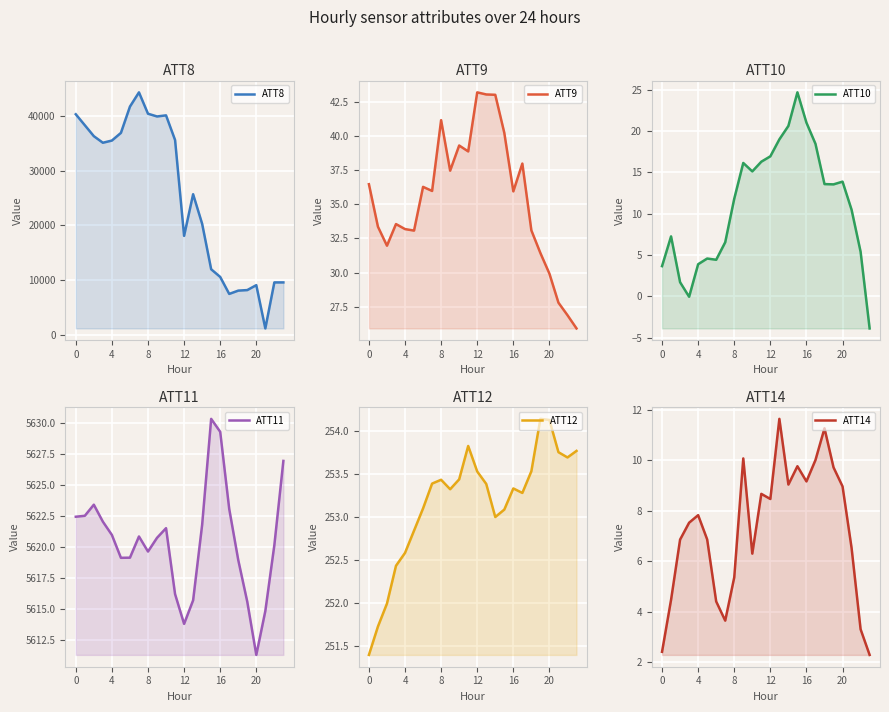

What is the total value across all series at 8?

42215.9